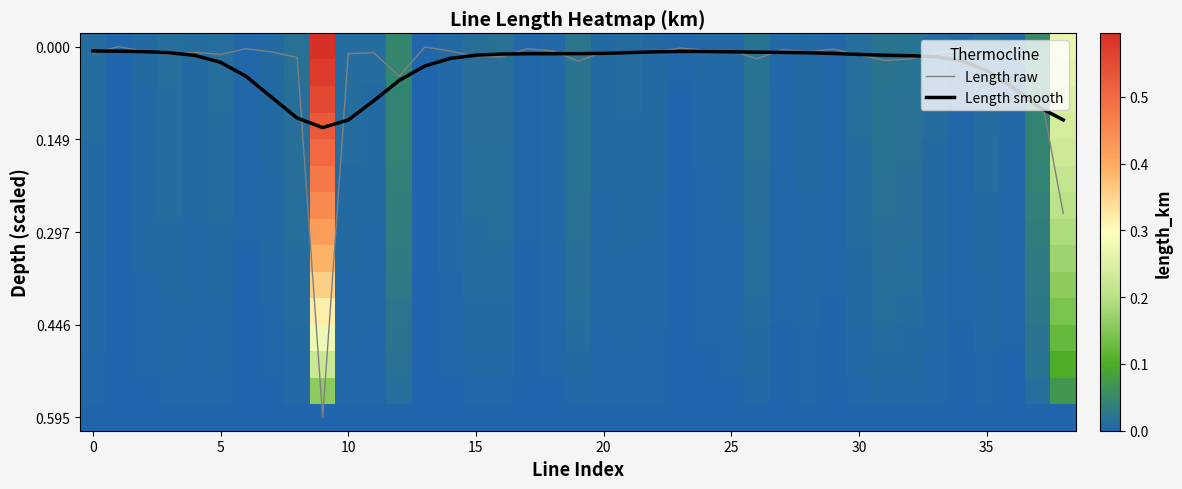

Which series has the largest range (max minus min)?

Length raw